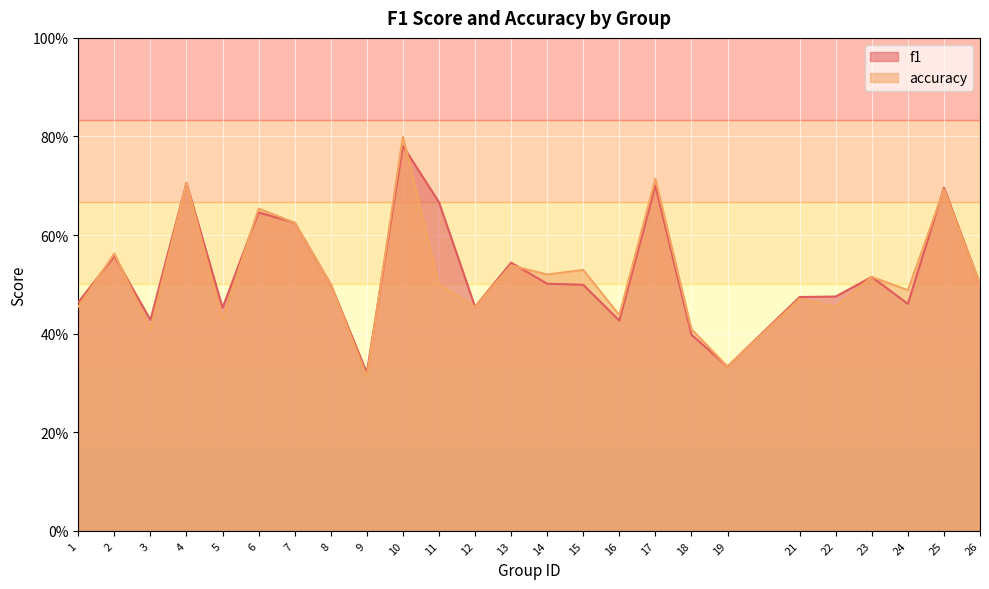

What are all the series names shown in the legend?

f1, accuracy